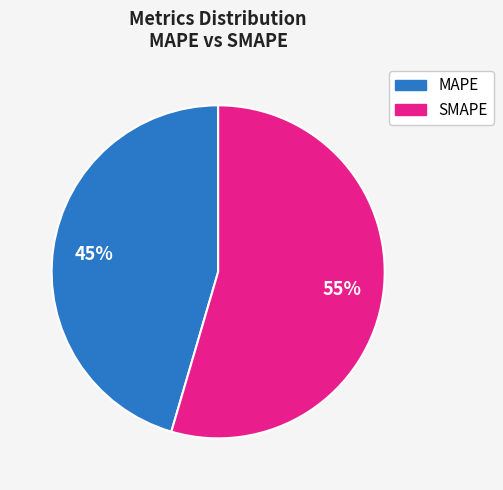

To the nearest percent, what is the average slice percentage?

50%